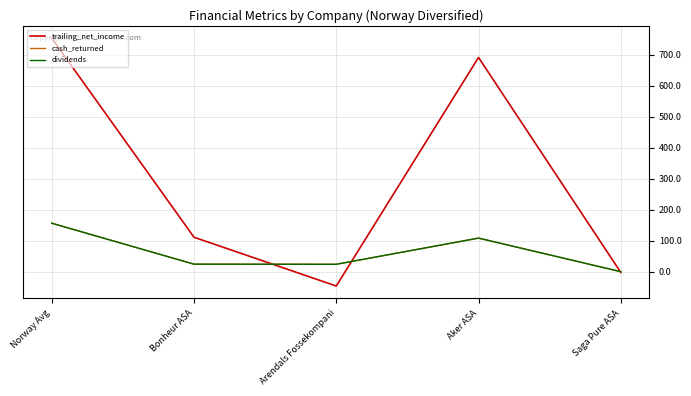

At which label is dividends closest to 78?

Aker ASA